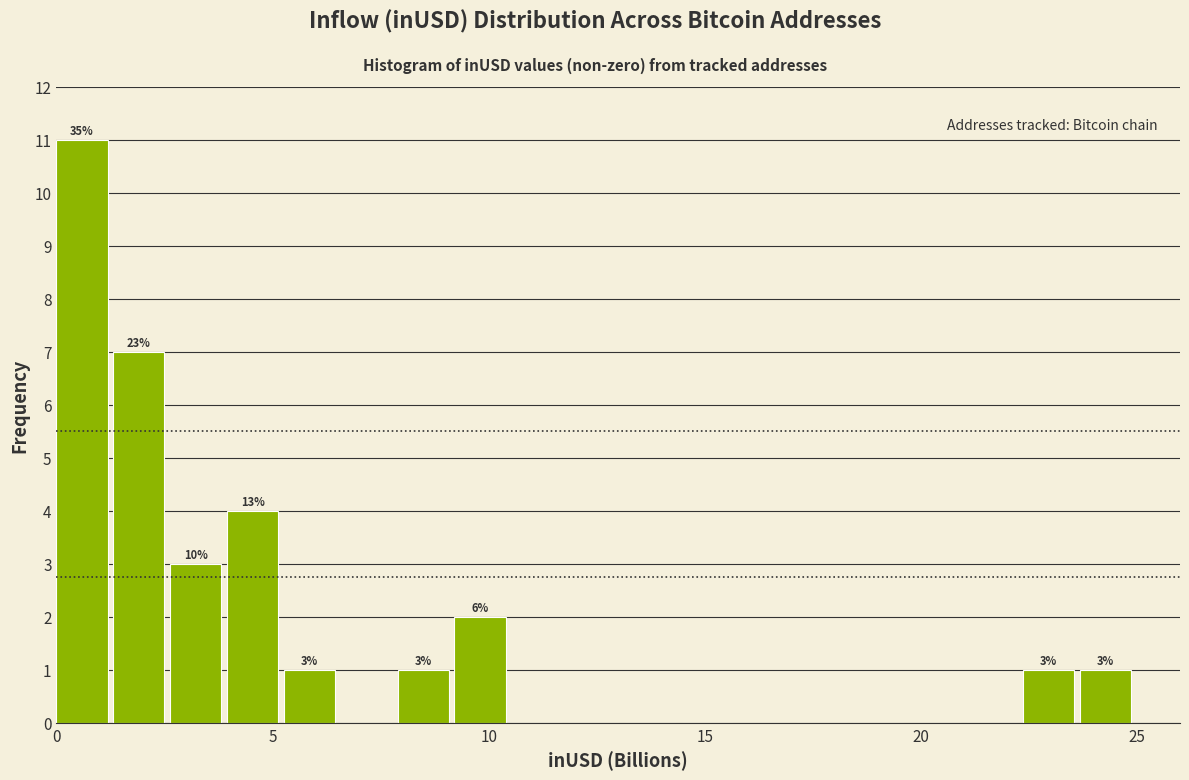

Read against the x-axis, roughly where is the centre of the tallest bar?

0.5